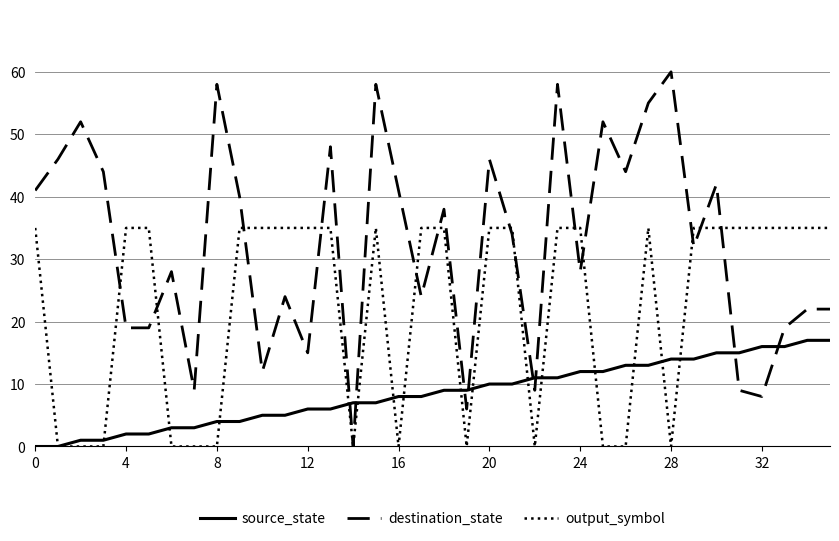

What is the difference between the maximum and minimum values in the output_symbol series?

35